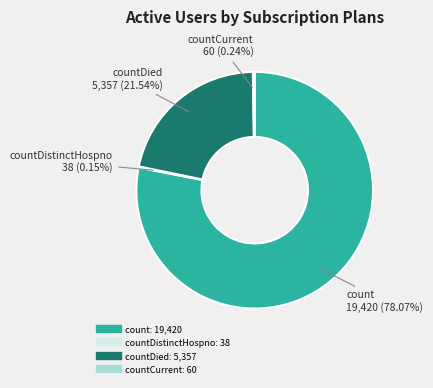

Is there any slice that represents more than half of the pie?

Yes